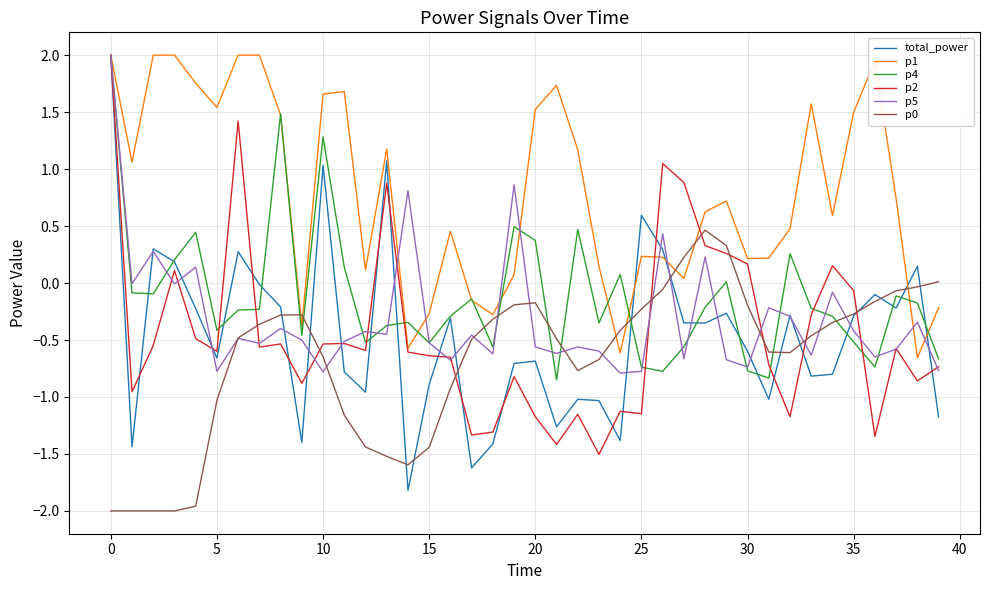

What is the difference between the second highest and minimum values in the p4 series?

2.3